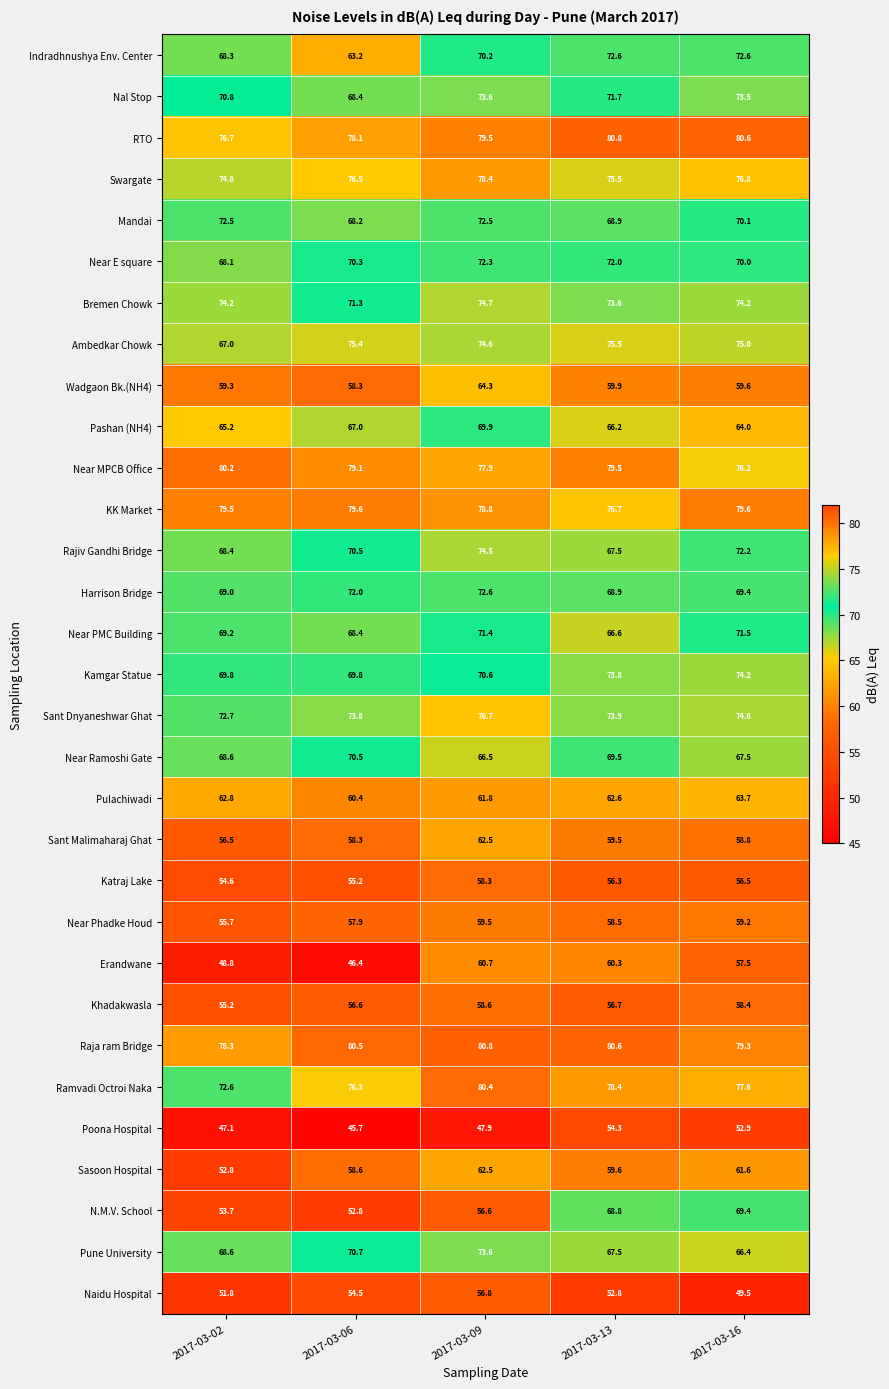

How many data points does each series have?

5